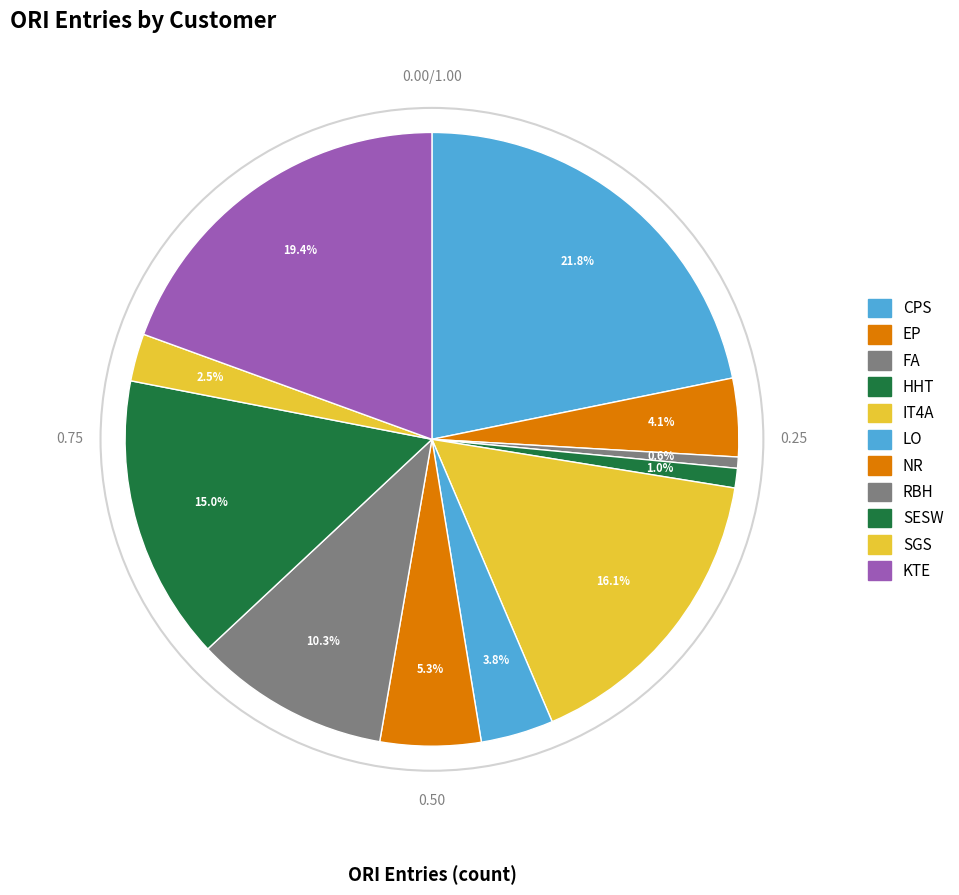

Does any single category account for the majority?

No